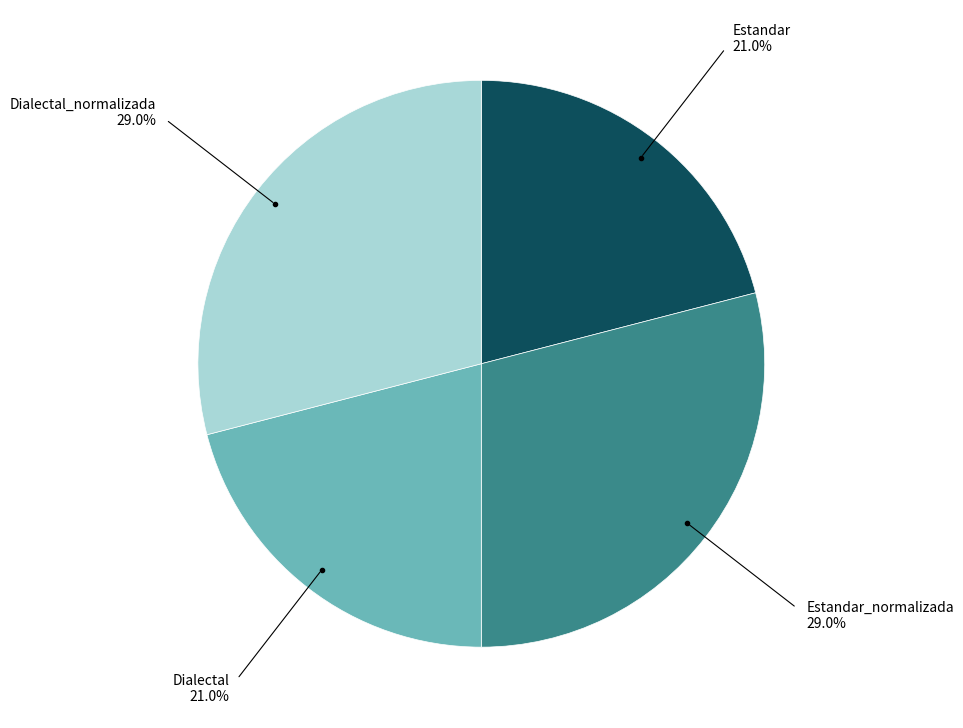

Is there any slice that represents more than half of the pie?

No